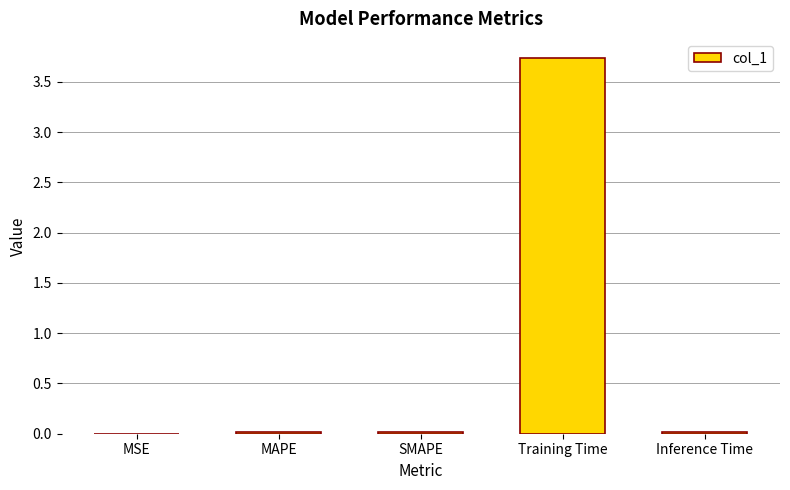

Read the value at Training Time.

3.7